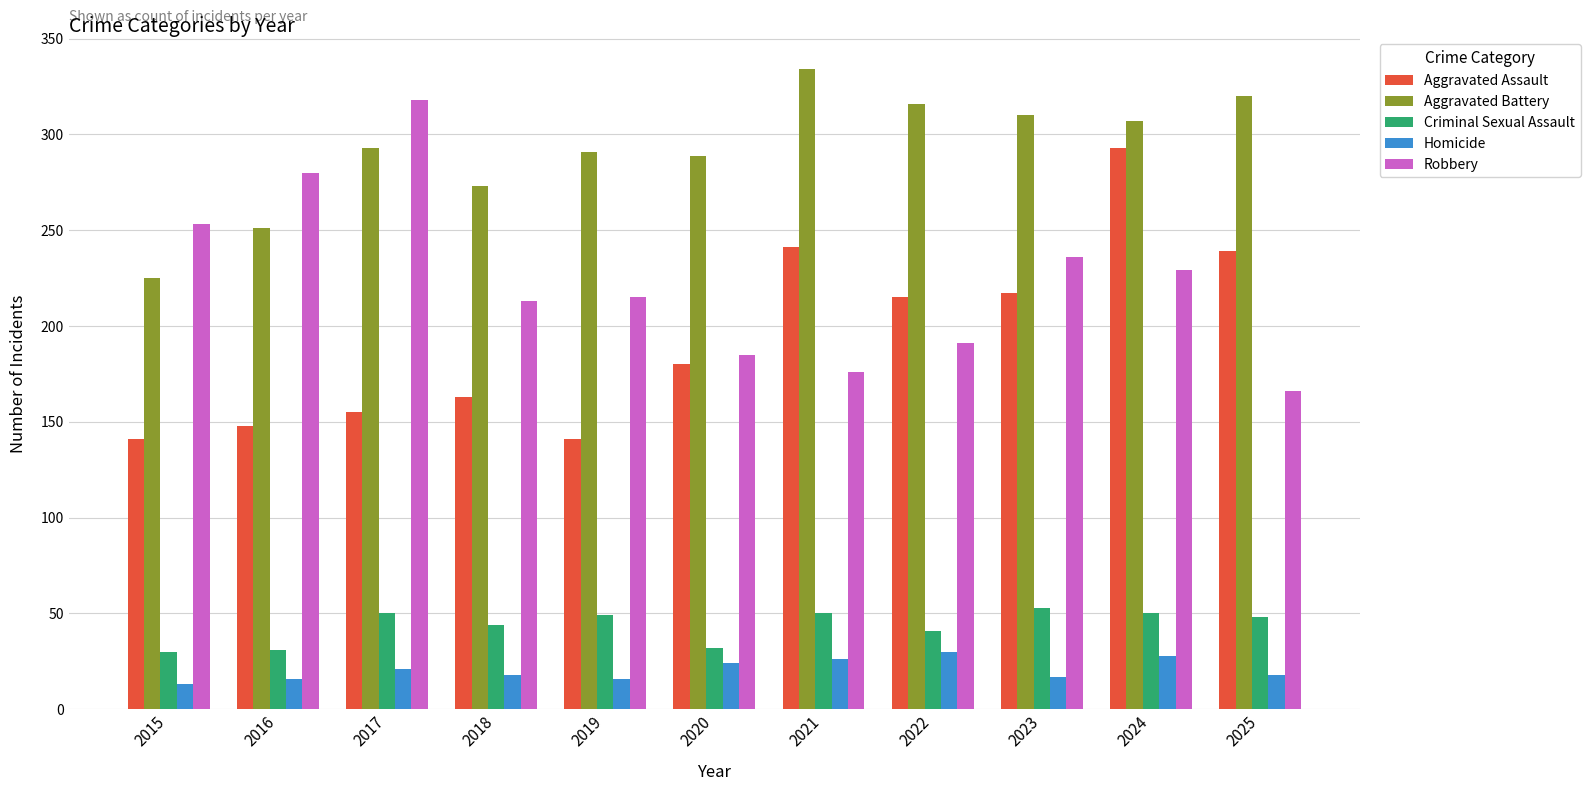

How many data points does each series have?

11